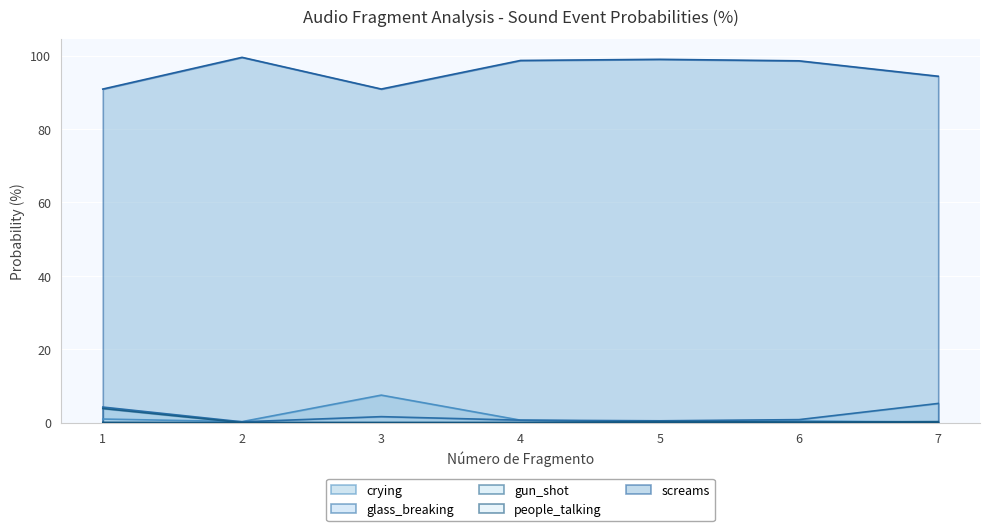

Is the value of screams at 6 greater than the value of glass_breaking at 4?

Yes